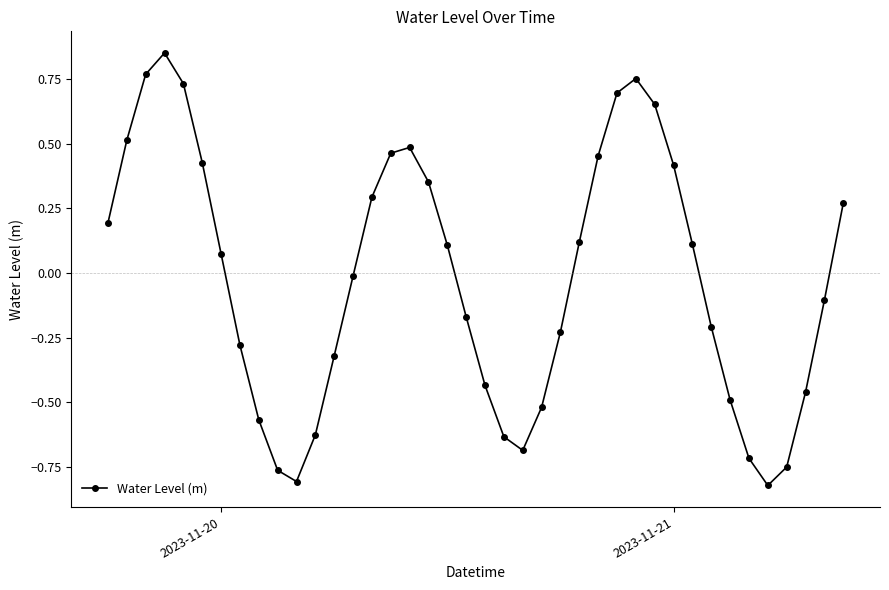

What is the difference between the second highest and second lowest values?

1.6